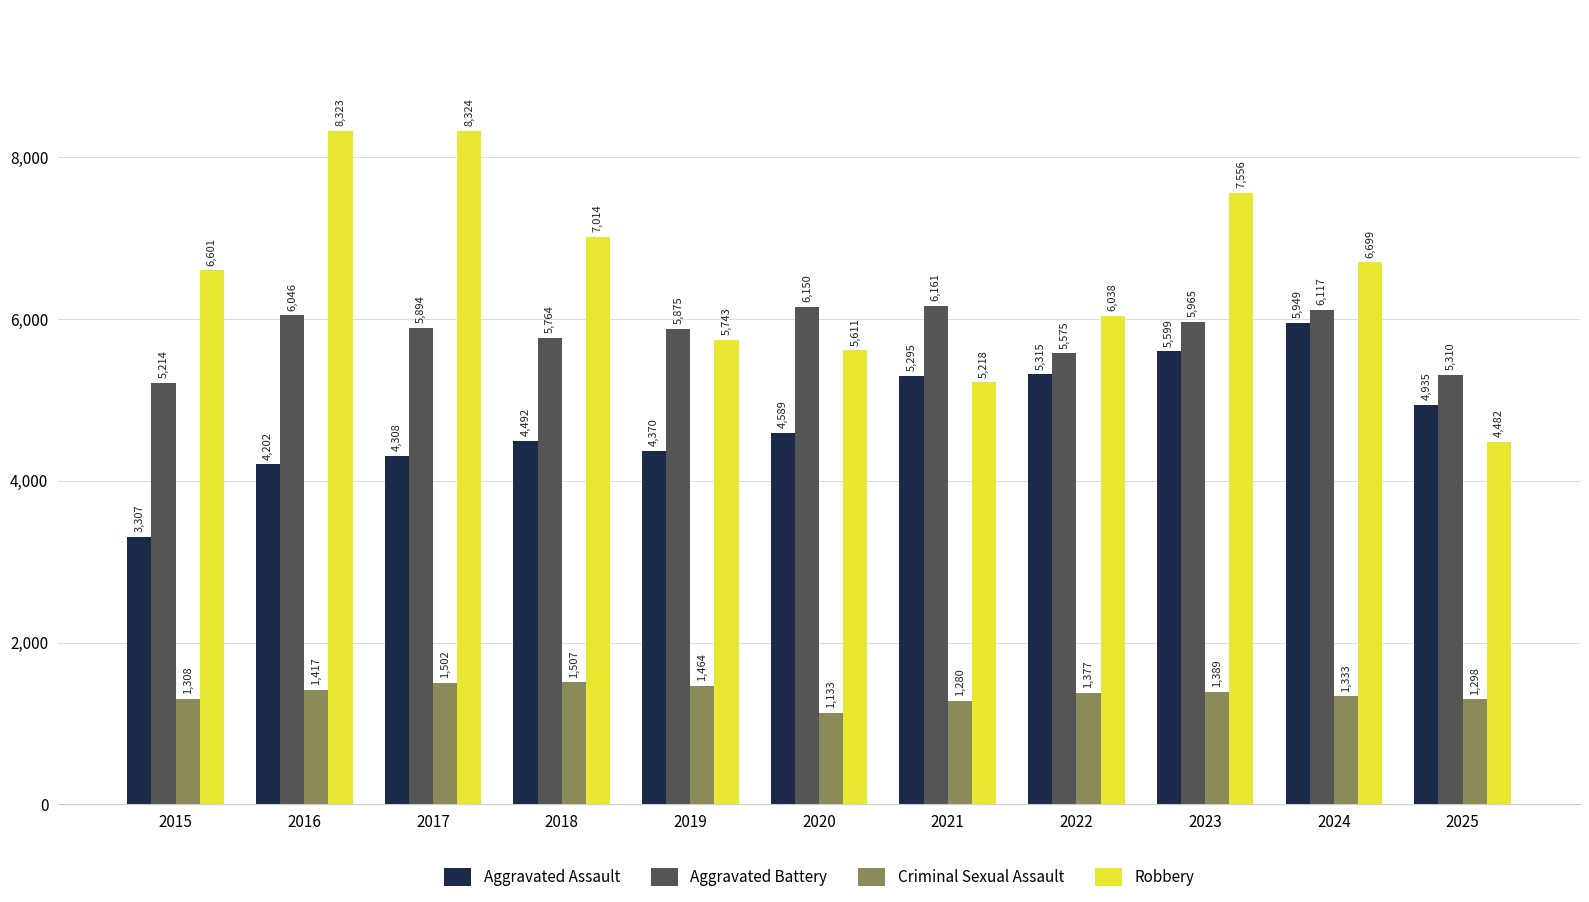

Which series has the largest range (max minus min)?

Robbery